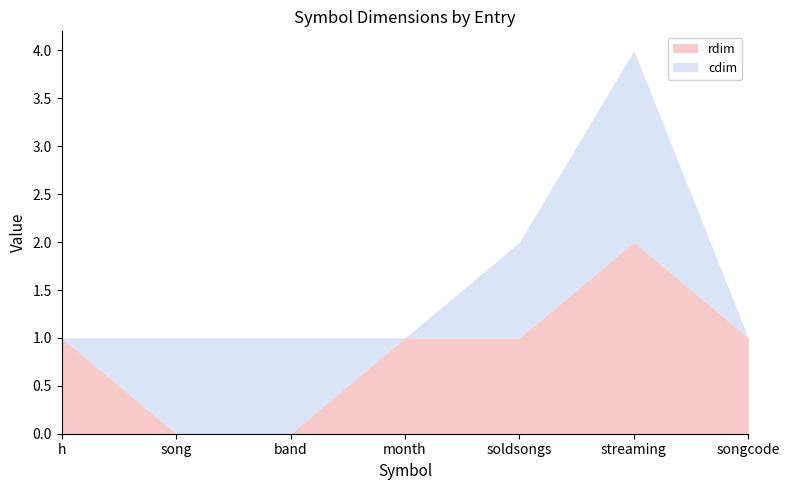

Rank the series at h from highest to lowest value.

rdim, cdim